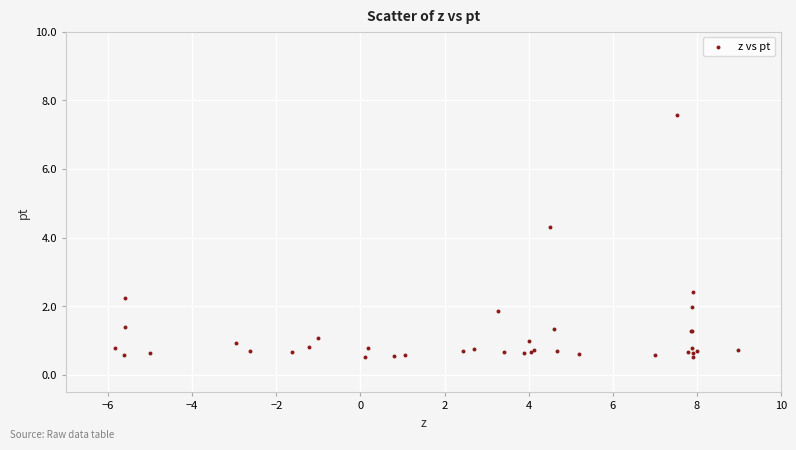

What Y value in the scatter plot is closest to 4?

4.3